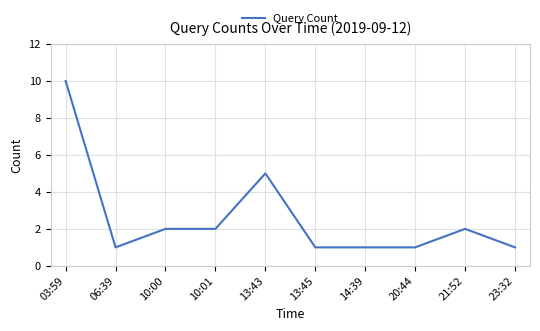

What is the ratio of the value at 06:39 to the value at 20:44?

1.0